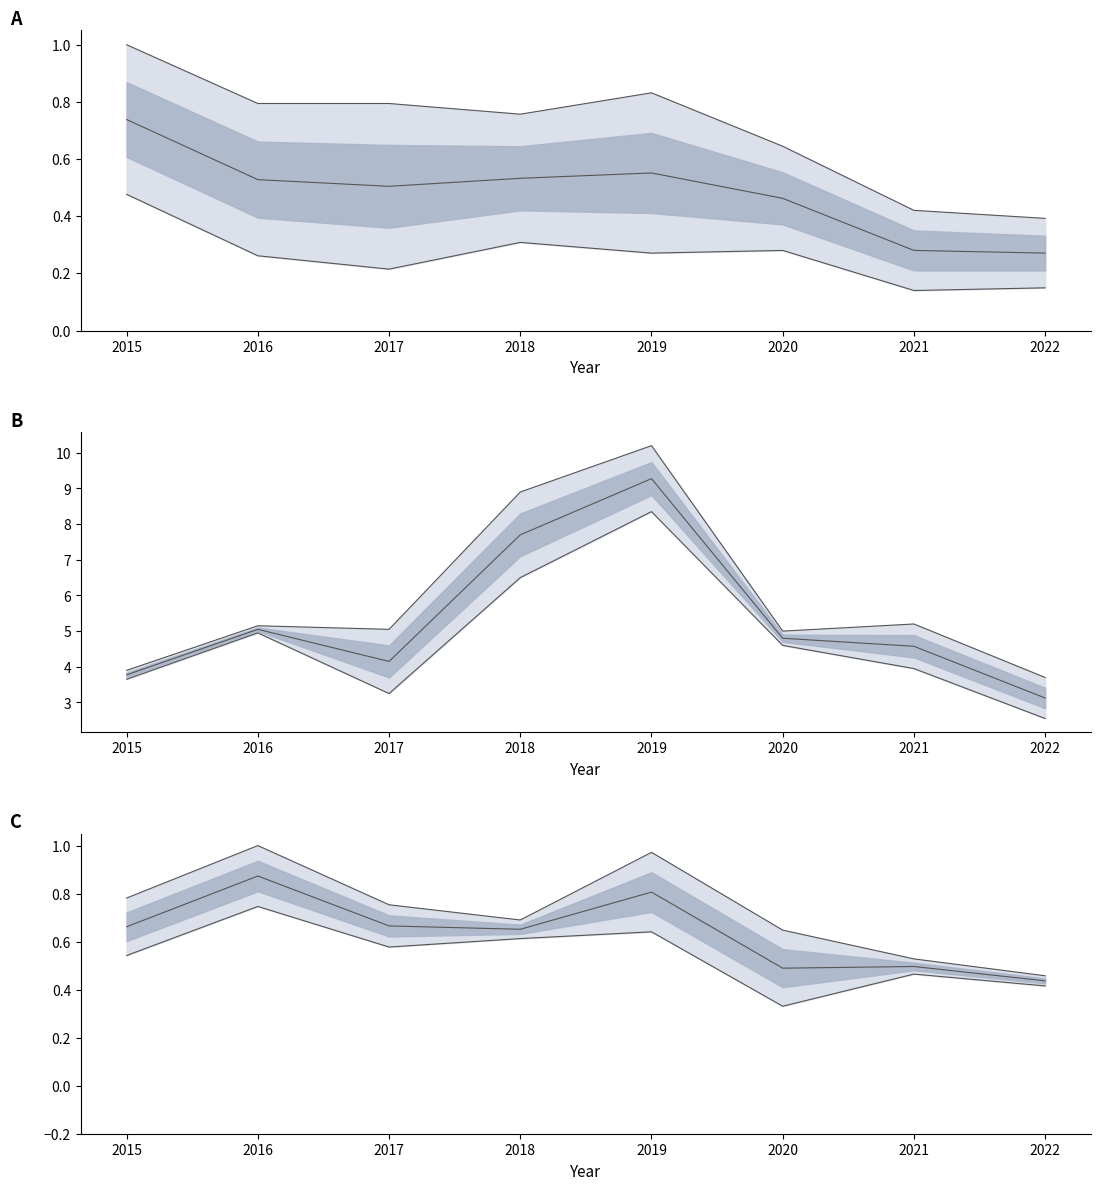

How many lines are shown in the chart?

3